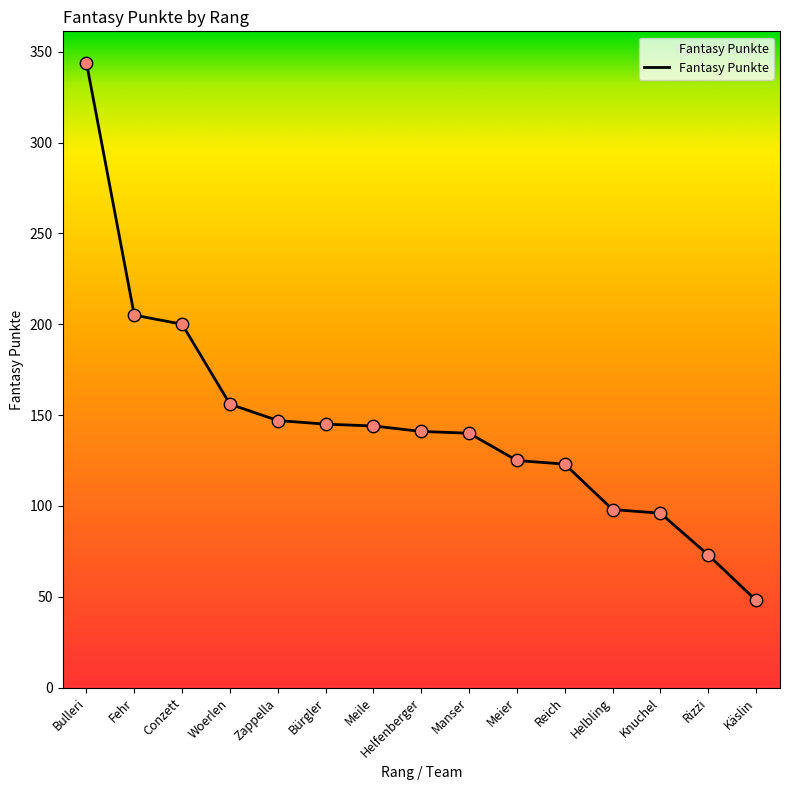

What is the change in value from Bulleri to Knuchel?

-248